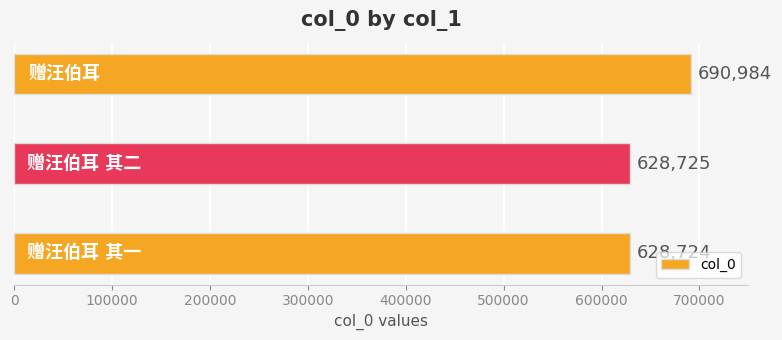

What is the difference between the maximum and second lowest values?

62259